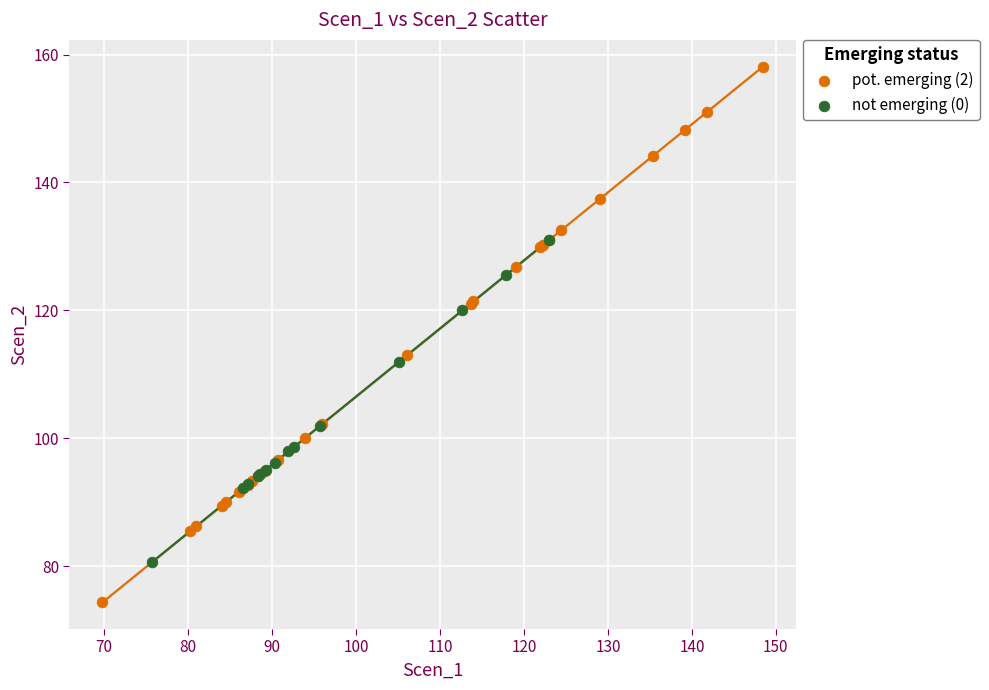

Which series has the widest spread of Y values?

pot. emerging (2)